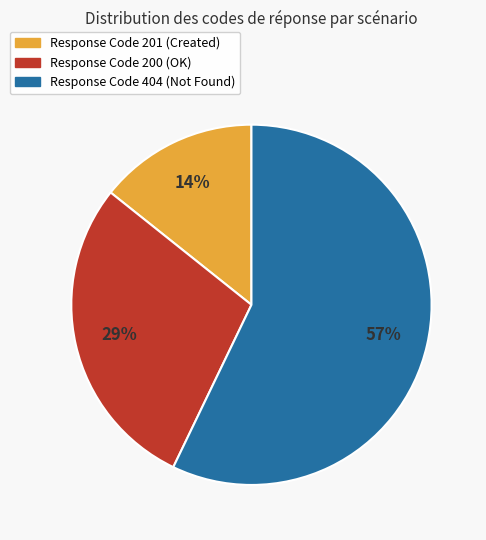

Is there a majority slice in this chart?

Yes